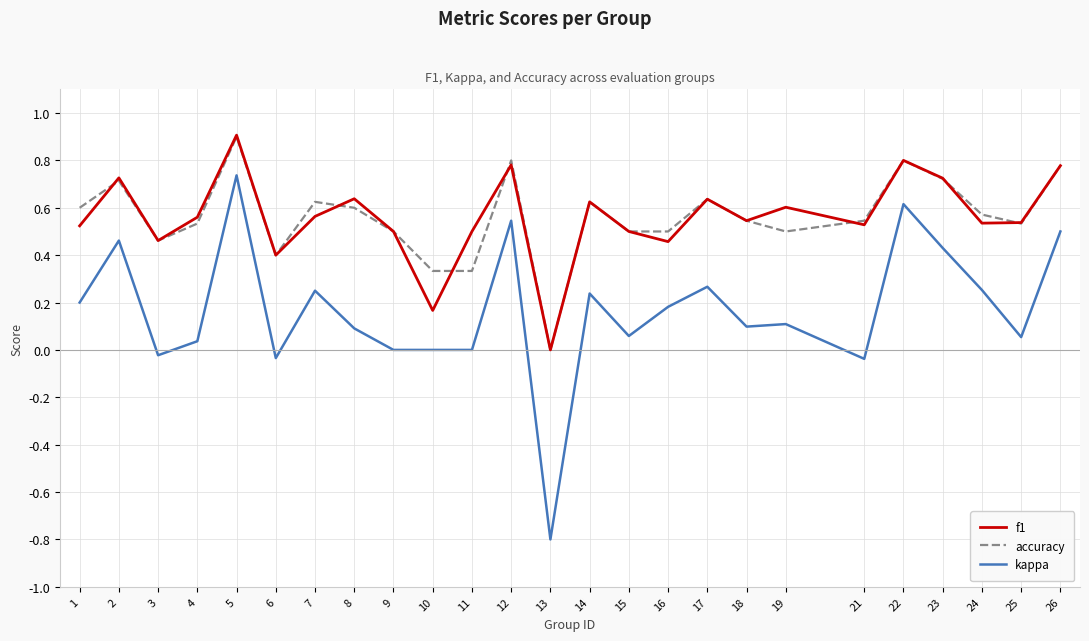

Which series has the widest spread of values?

kappa